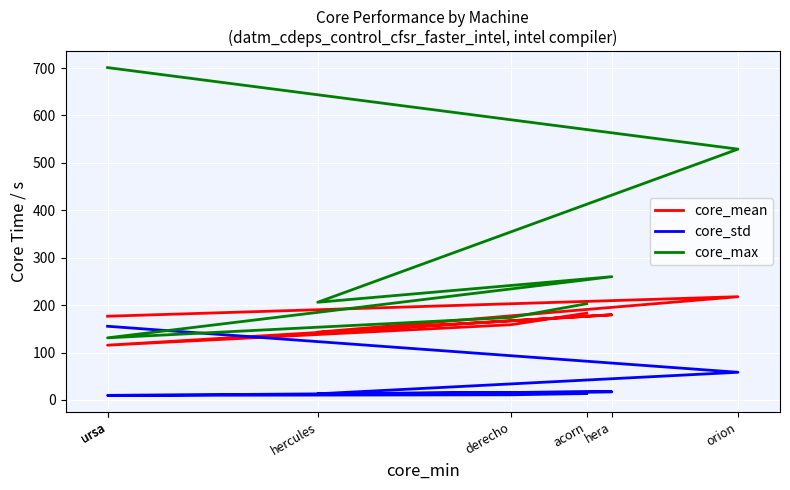

True or false: core_max has more than 0 points higher than both neighbors.

True